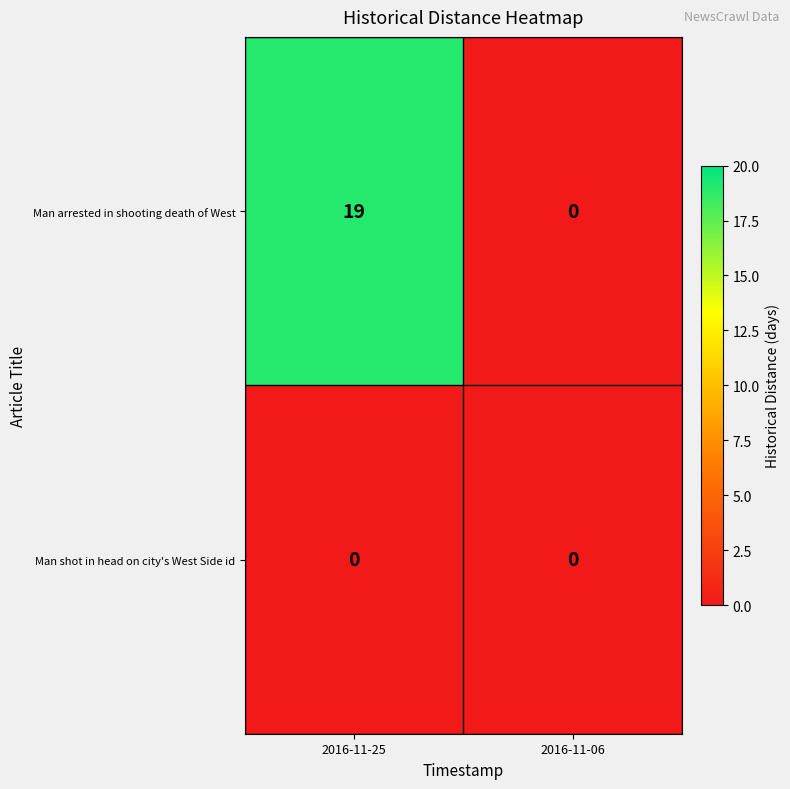

List the series in order of their peak value, lowest first.

Man shot in head on city's West Side id, Man arrested in shooting death of West